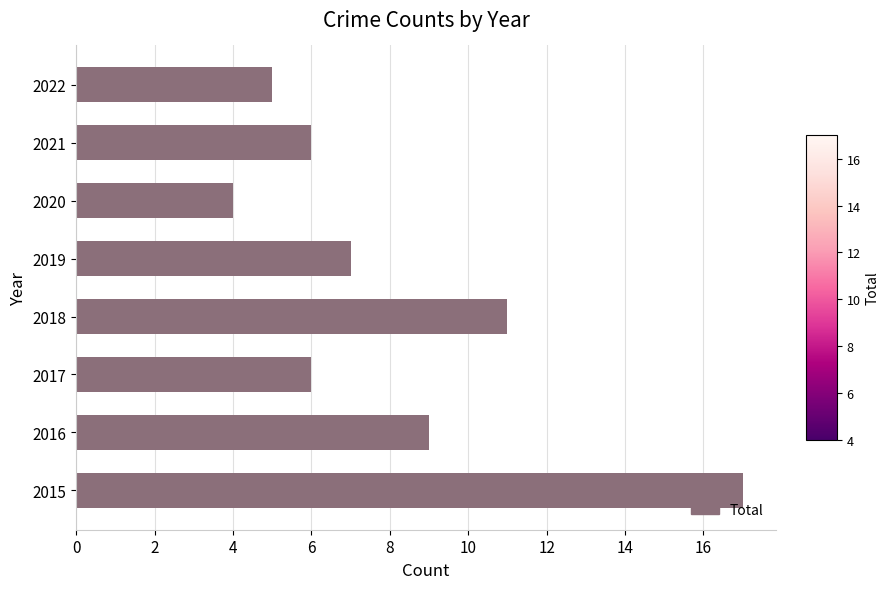

What is the sum of the values at 2022 and 2019?

12